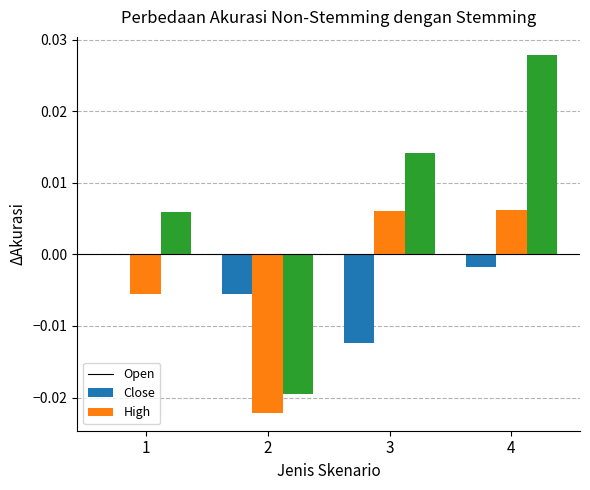

Between 2 and 3, which series saw the biggest shift?

High